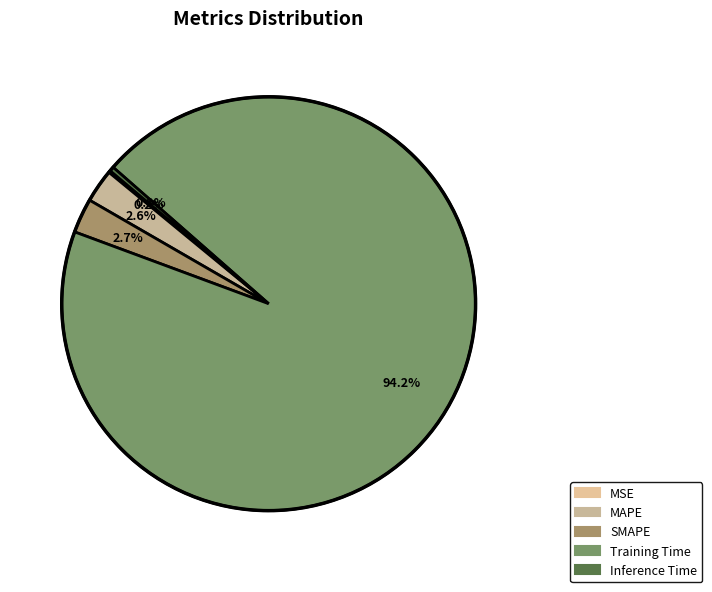

To the nearest percent, what percentage of the pie is Training Time?

94%